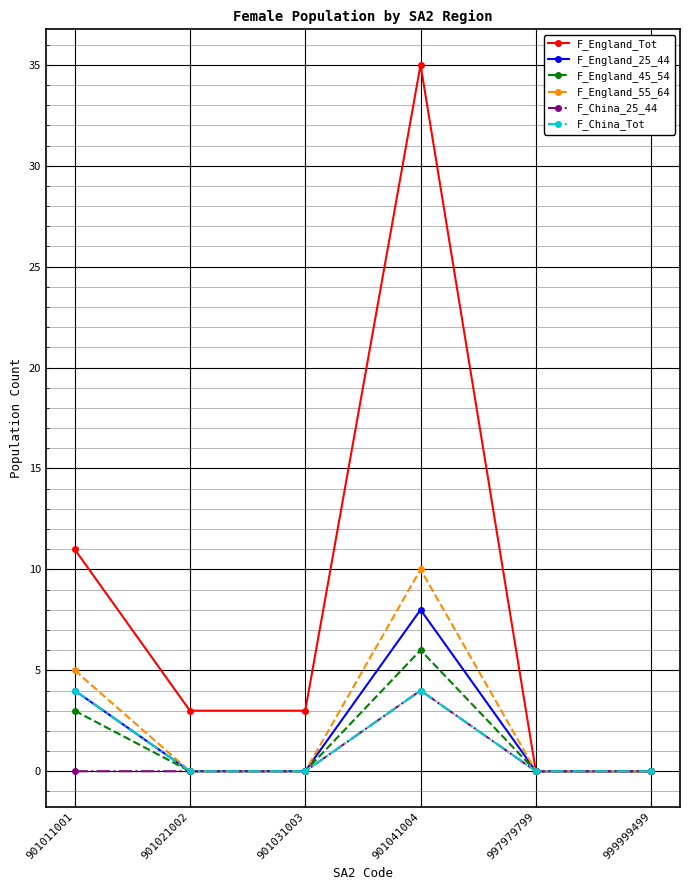

At which category does F_England_45_54 reach its first local peak?

901041004